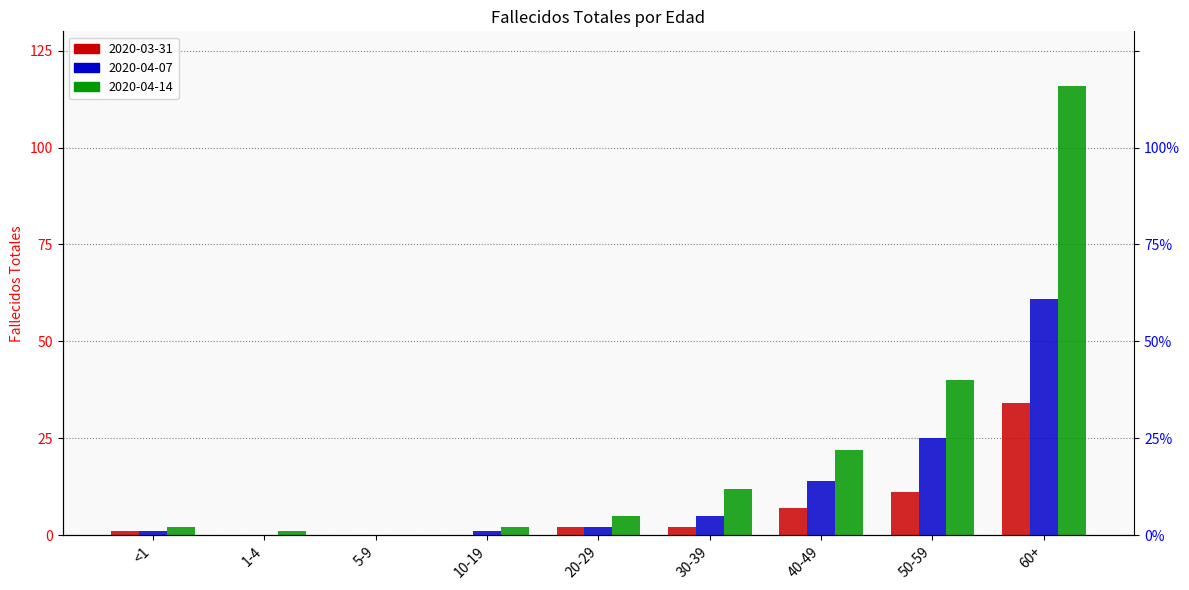

How many values in the 2020-04-07 series are below 2?

4